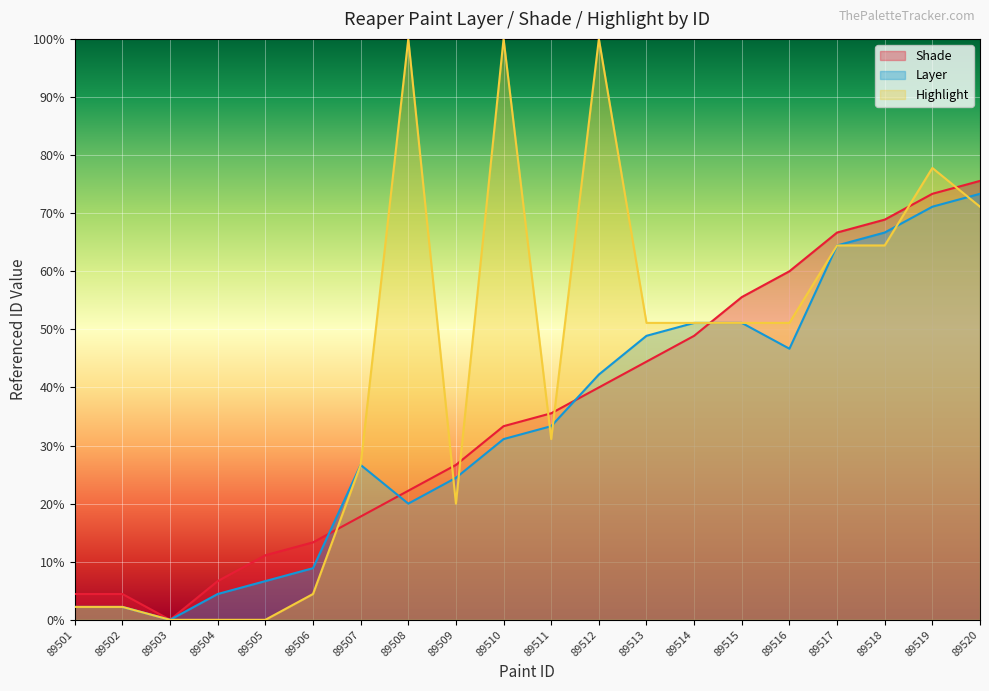

Does the chart display data point markers on the line(s)?

No